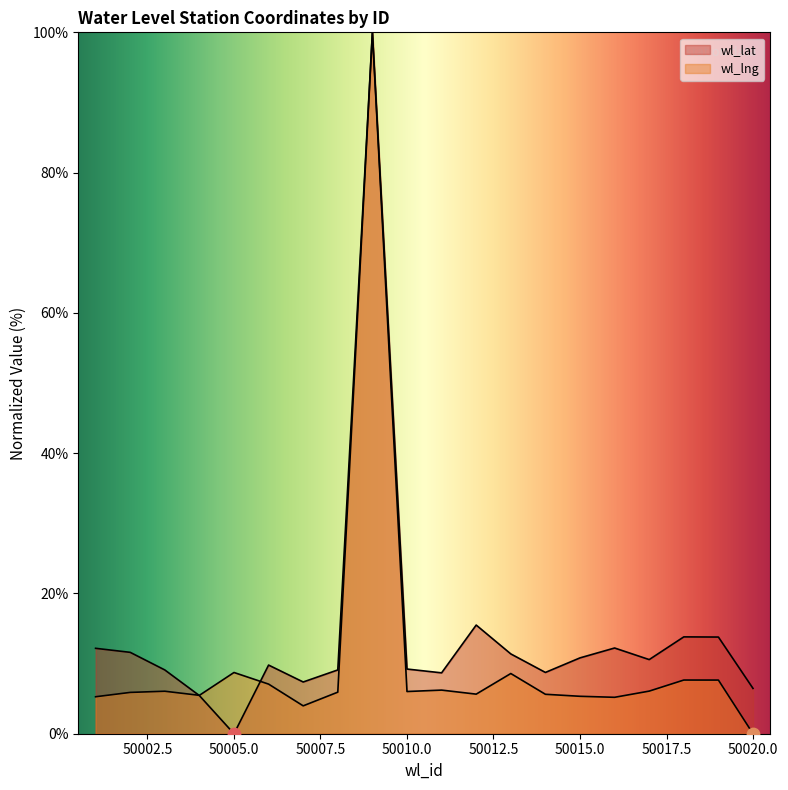

What are all the series names shown in the legend?

wl_lat, wl_lng